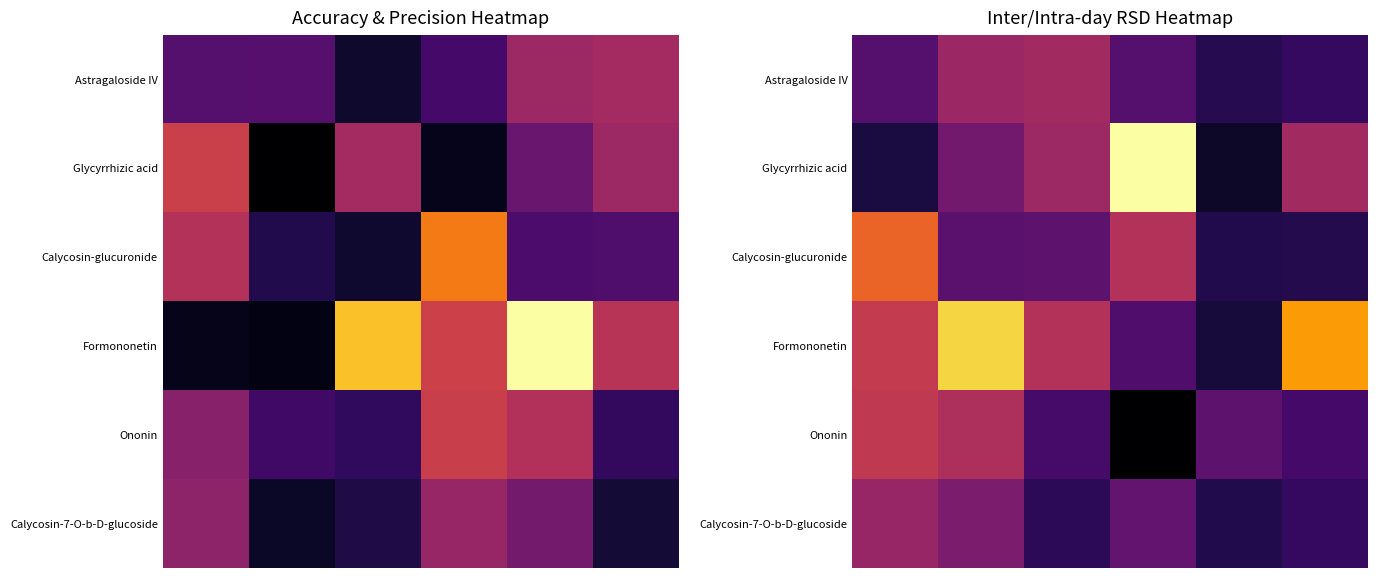

How many values in the Glycyrrhizic acid series exceed 7?

3